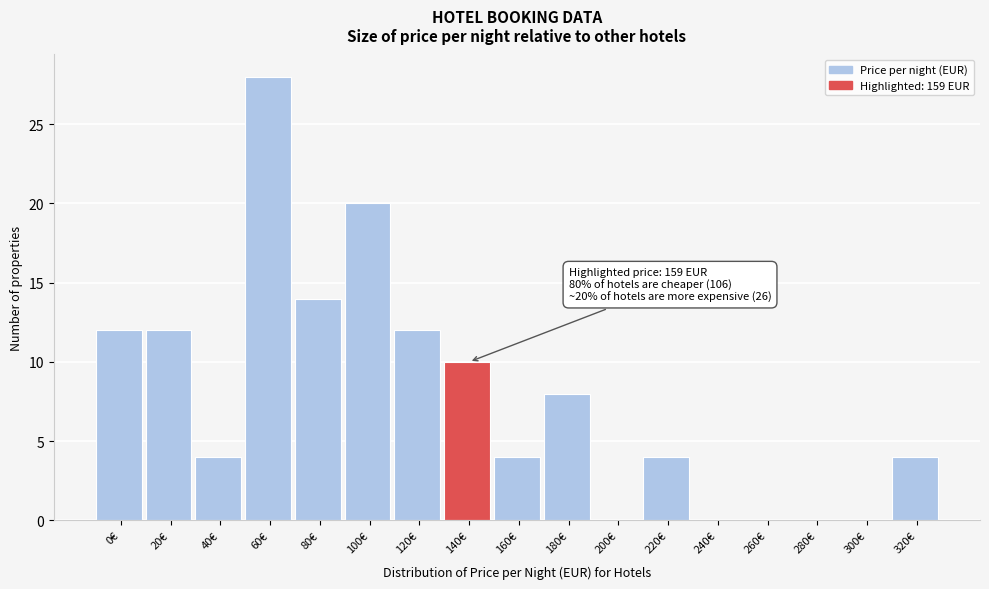

Reading right to left, extract all data points from this chart.

320€=4	300€=0	280€=0	260€=0	240€=0	220€=4	200€=0	180€=8	160€=4	140€=10	120€=12	100€=20	80€=14	60€=28	40€=4	20€=12	0€=12